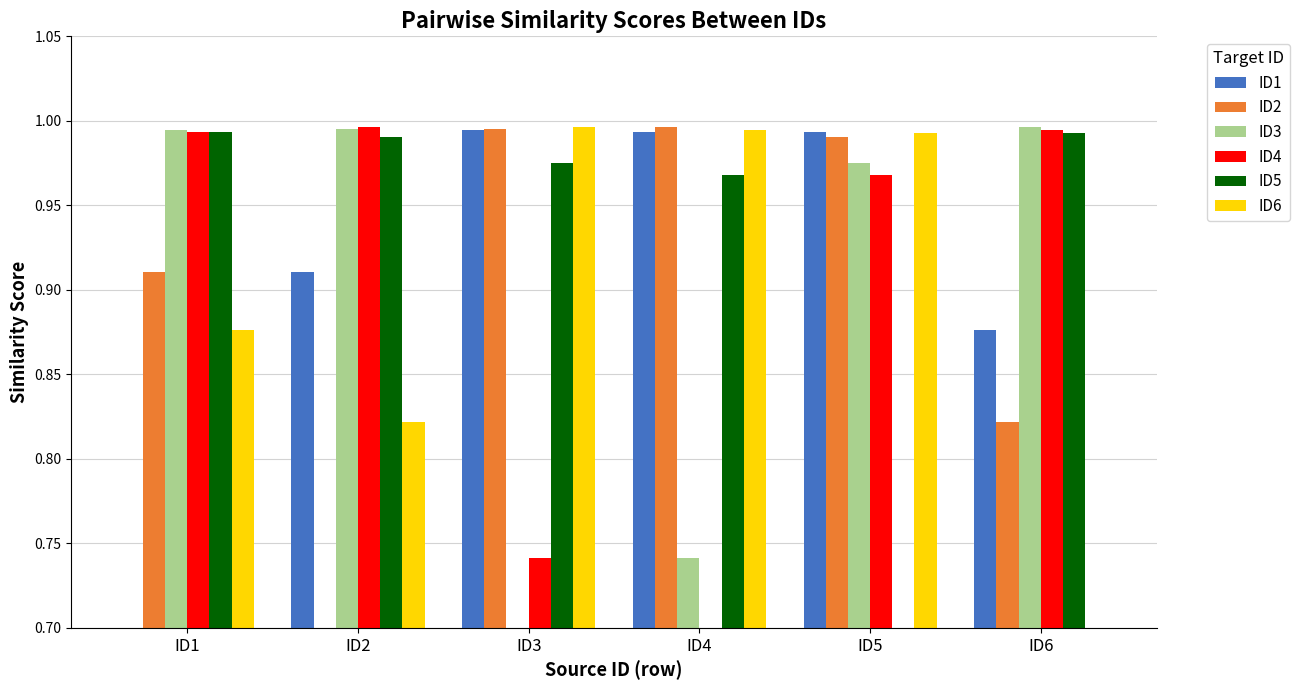

Which label corresponds to the smallest value in the chart?

ID1